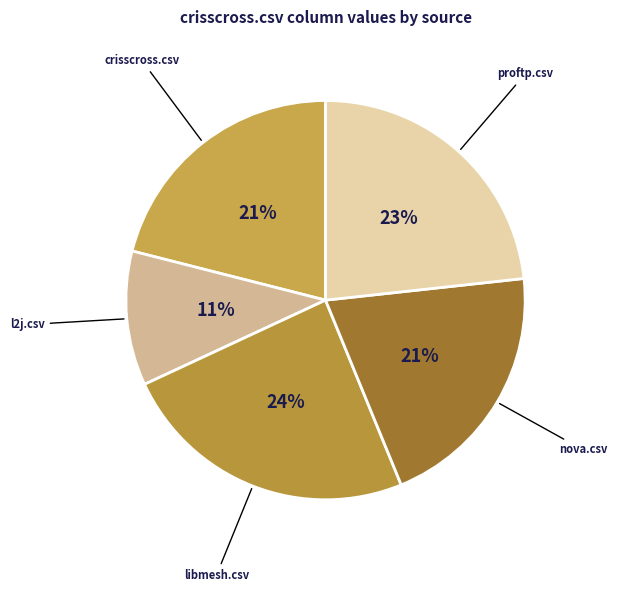

Count the number of slices in the pie.

5